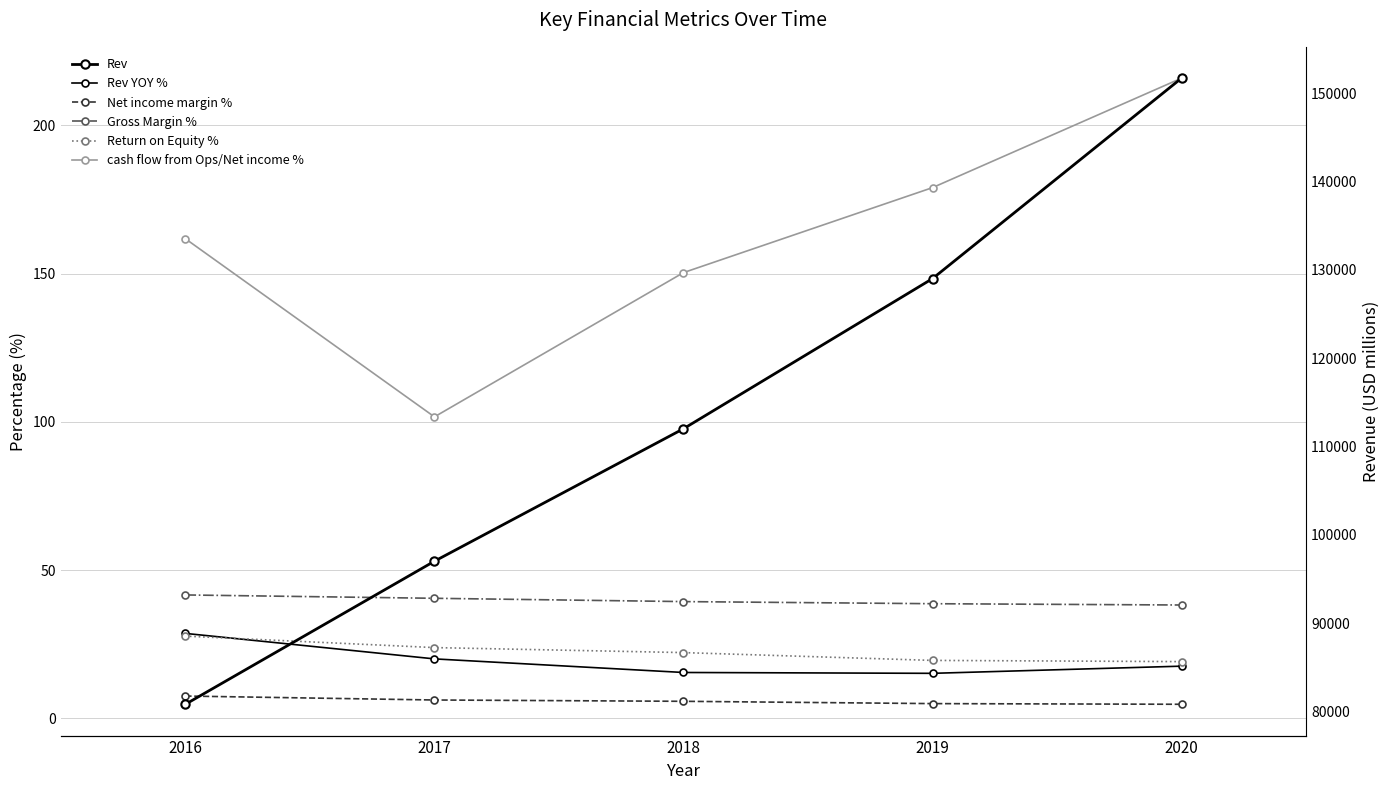

List the labels in order of Net income margin % value, largest first.

2016, 2017, 2018, 2019, 2020